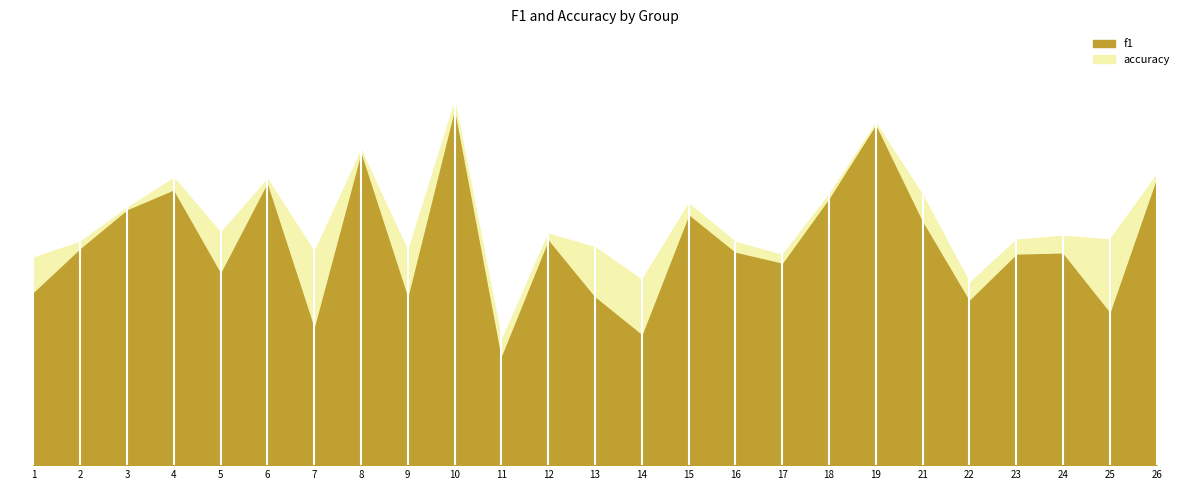

Rank the series by their maximum value, from lowest to highest.

f1, accuracy